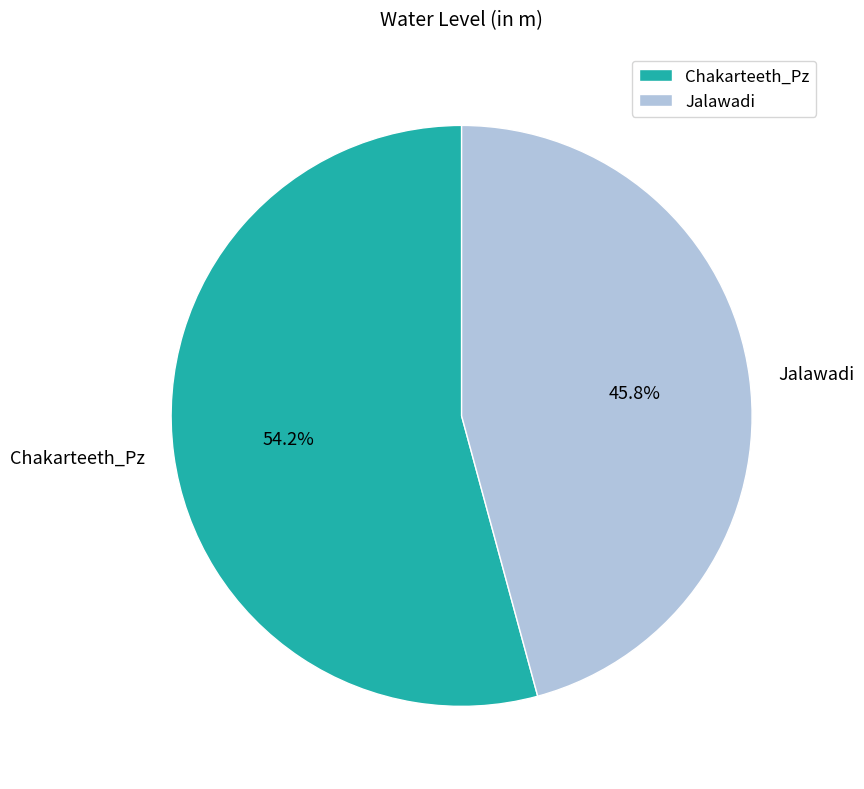

What is the largest slice in the pie chart?

Chakarteeth_Pz